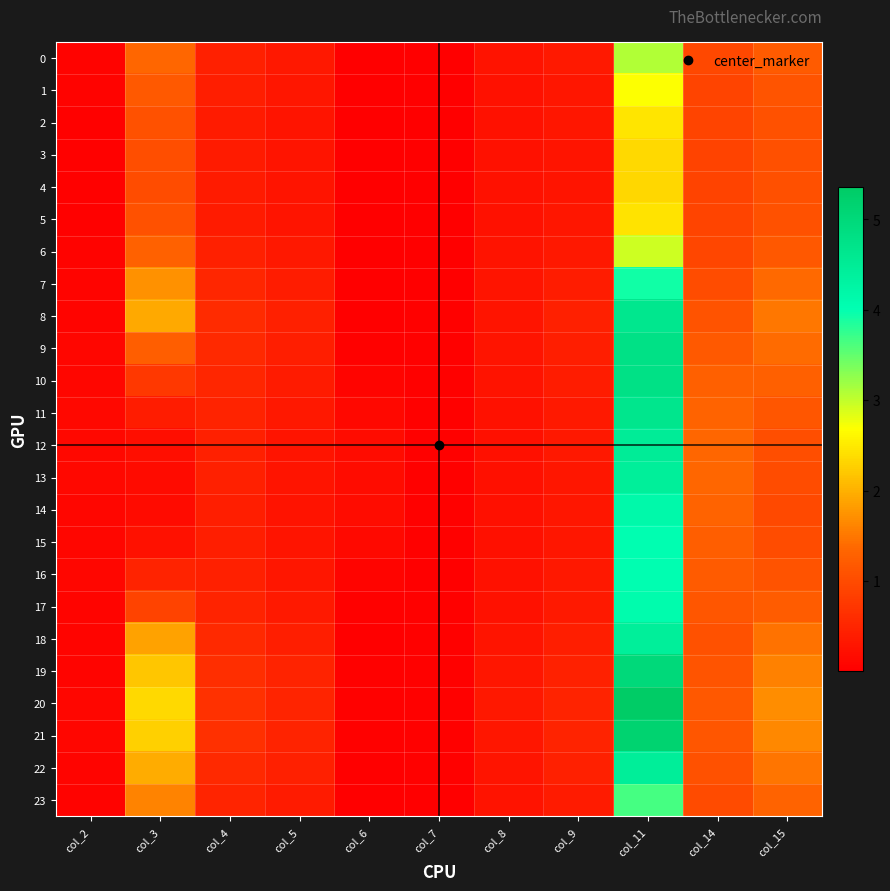

Which series changed the most between col_4 and col_6?

20